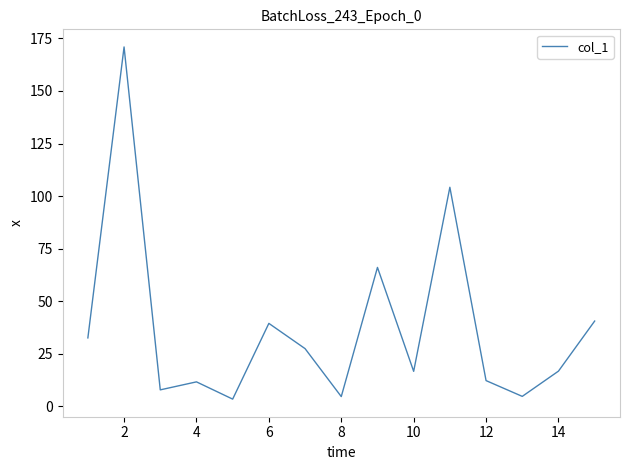

What is the difference between the maximum and minimum values?

167.4